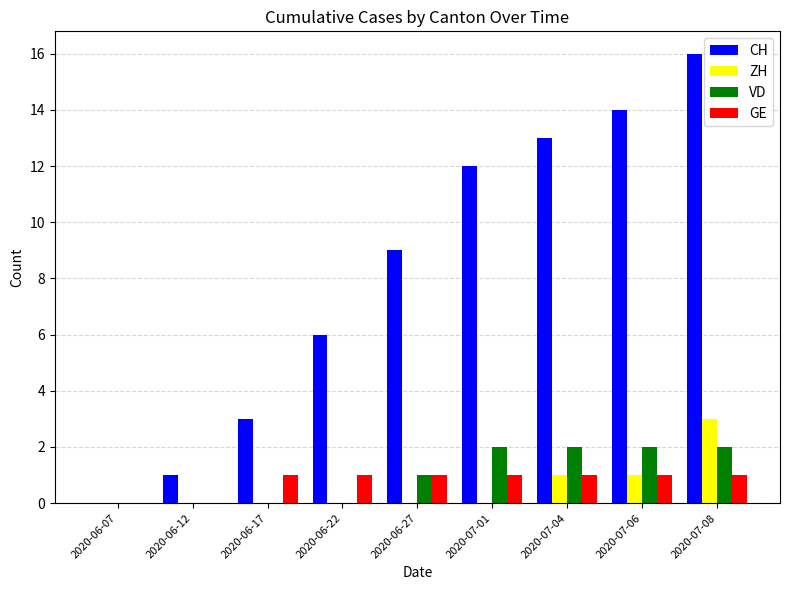

What is the average value of the ZH series?

1